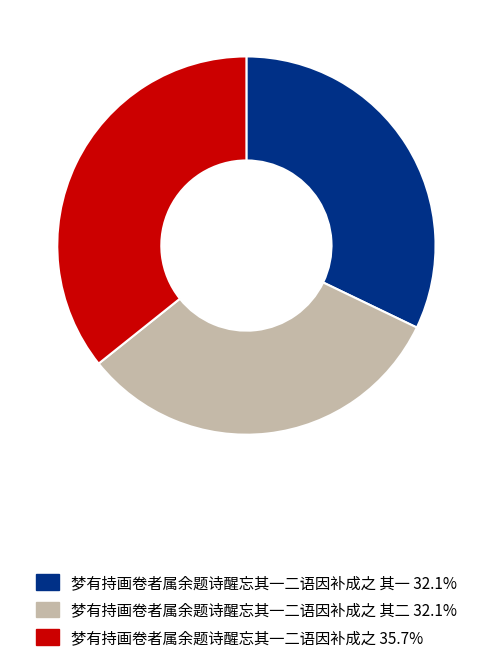

How many segments does this pie chart have?

3